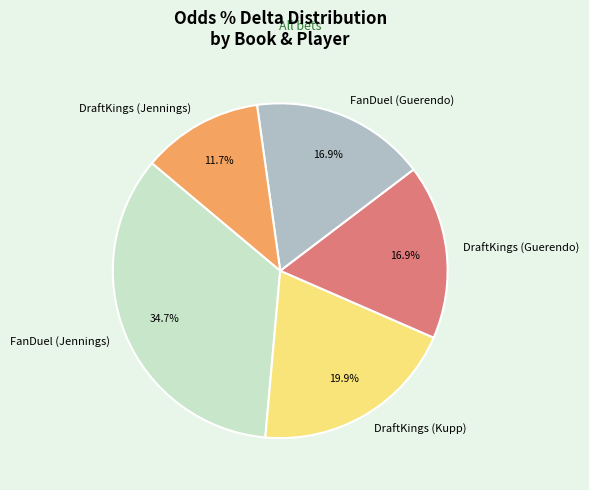

To the nearest percent, what portion does FanDuel (Guerendo) represent?

17%